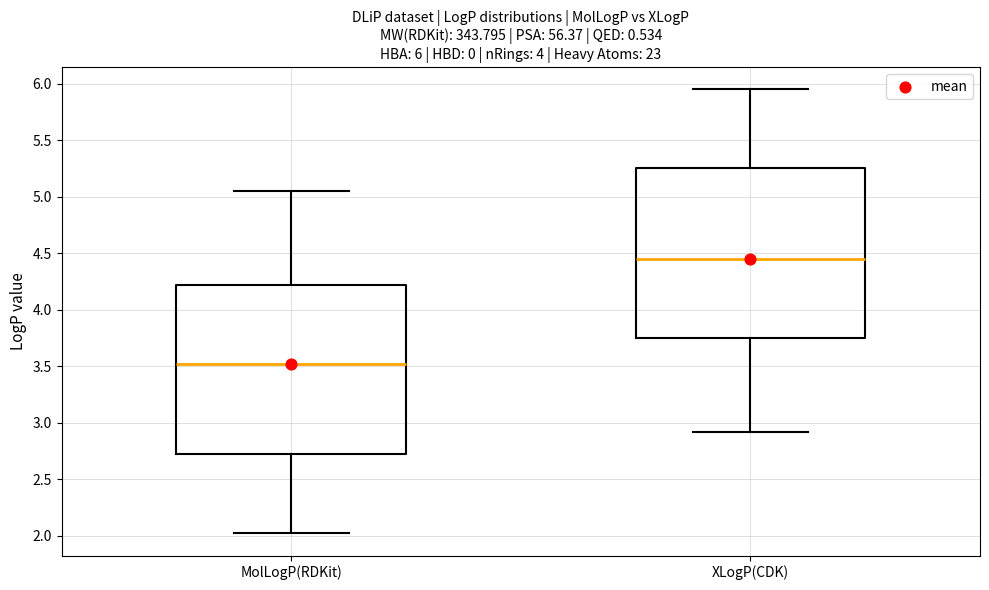

Which box has the lowest median line?

MolLogP(RDKit)